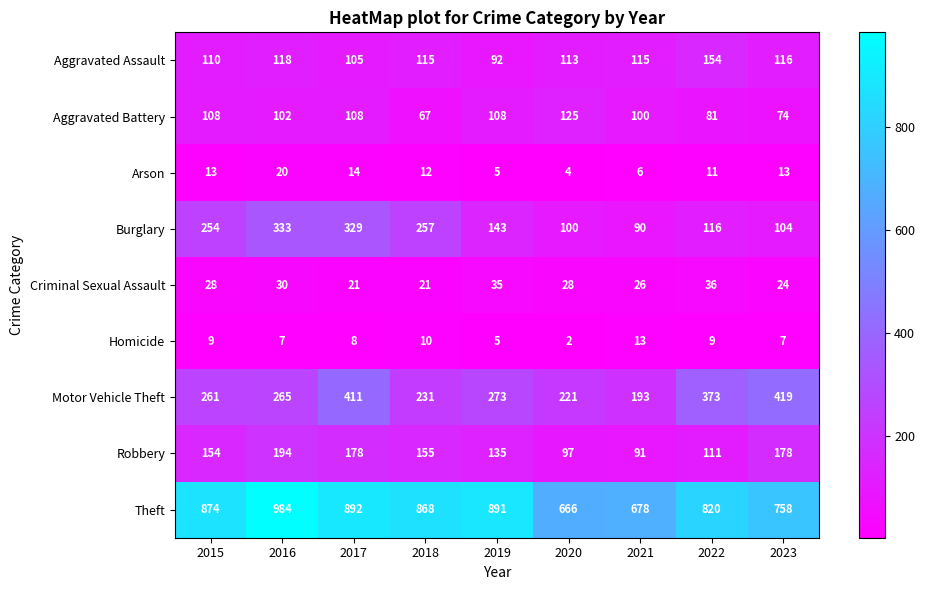

The value of Aggravated Assault at 2020 is 113. True or false?

True